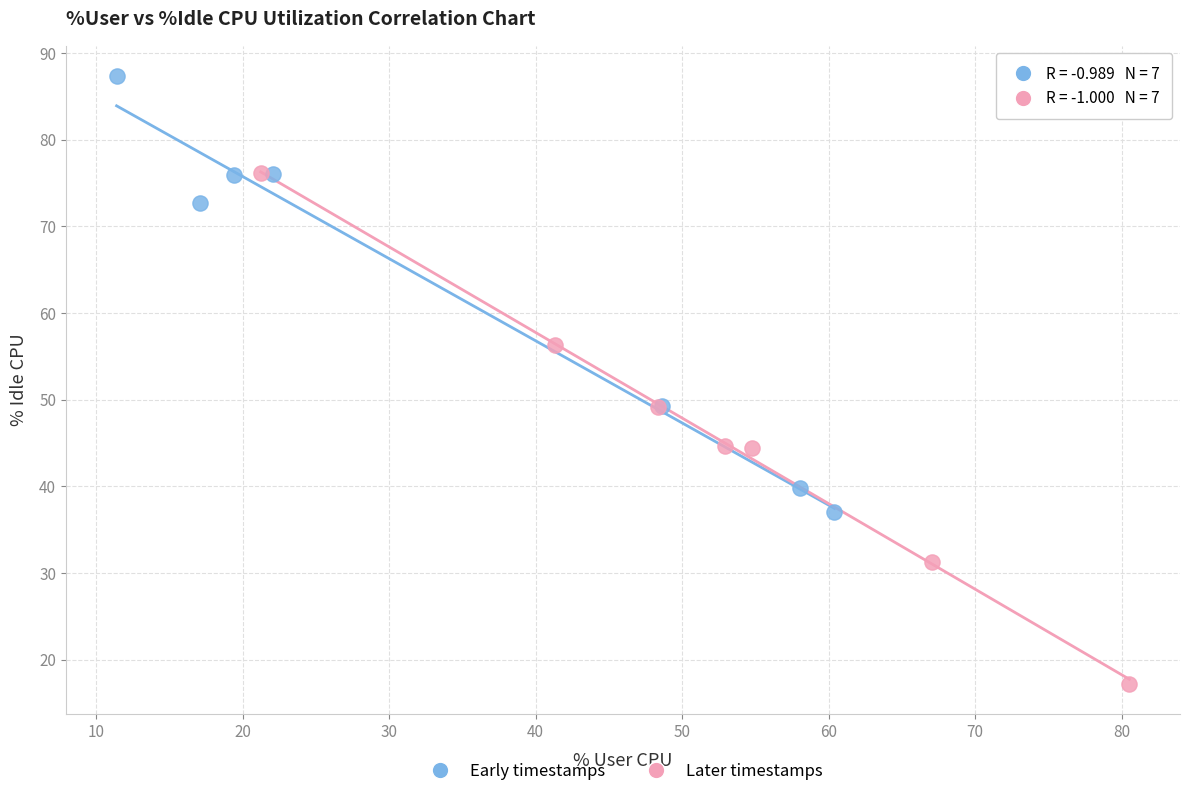

What are all the series names shown in the legend?

Early timestamps, Later timestamps